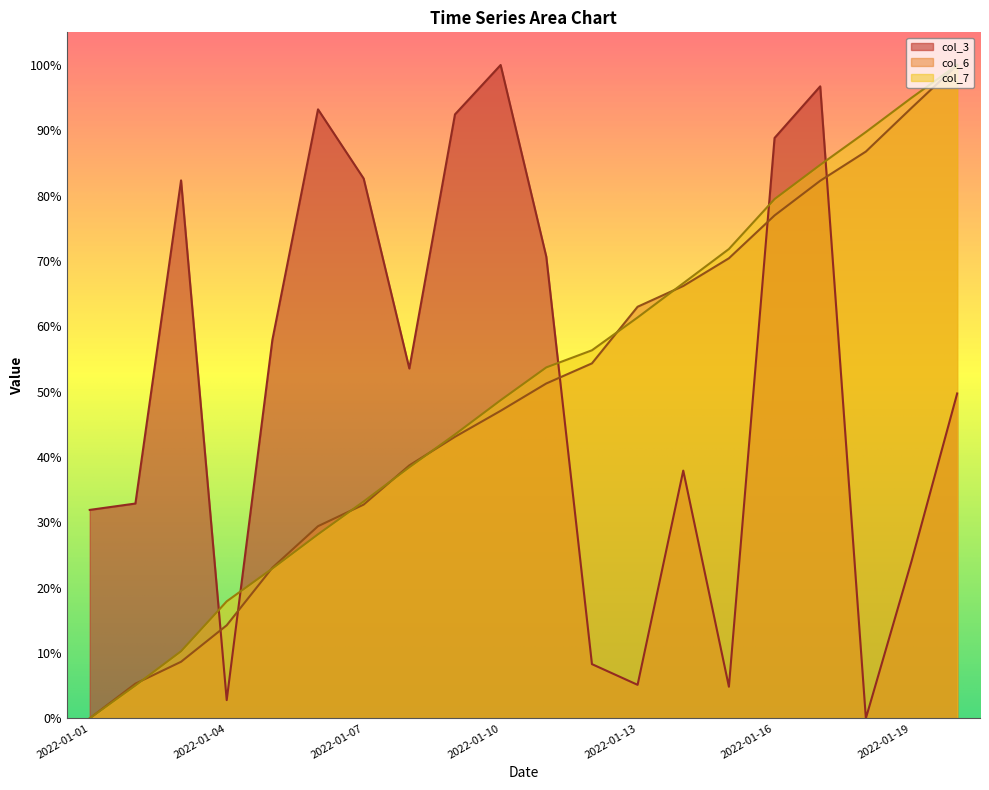

Which has a higher value, 2022-01-08 or 2022-01-01?

2022-01-08